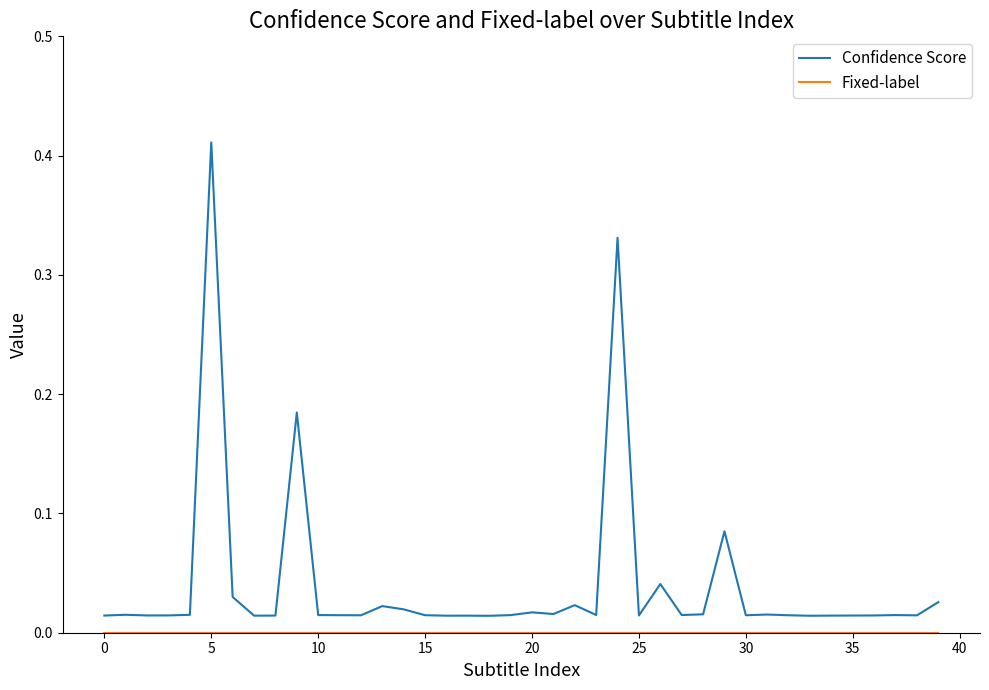

Which series has the largest range (max minus min)?

Confidence Score